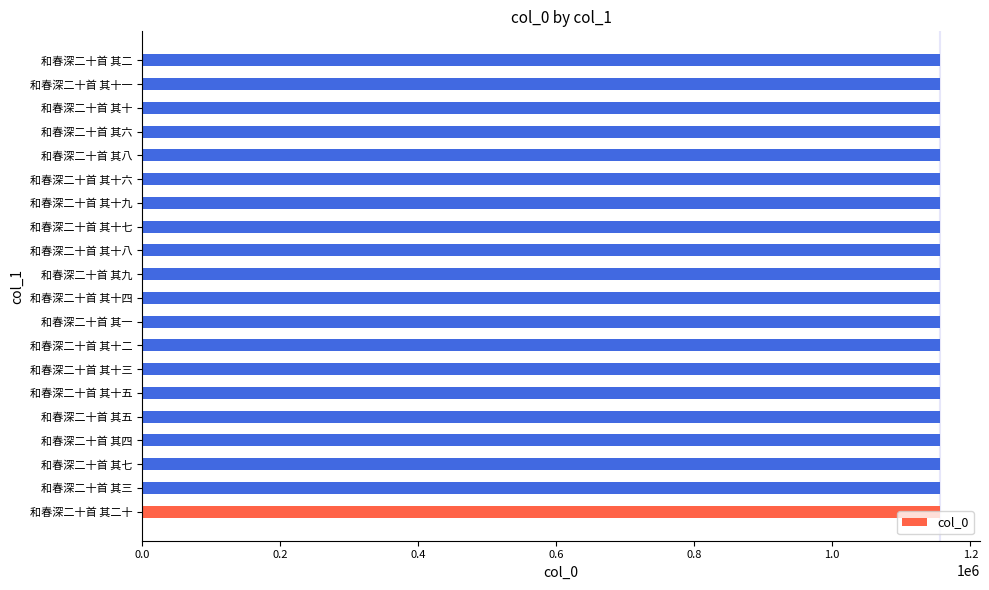

Approximately how many times larger is the value at 和春深二十首 其十 compared to 和春深二十首 其七?

1.0